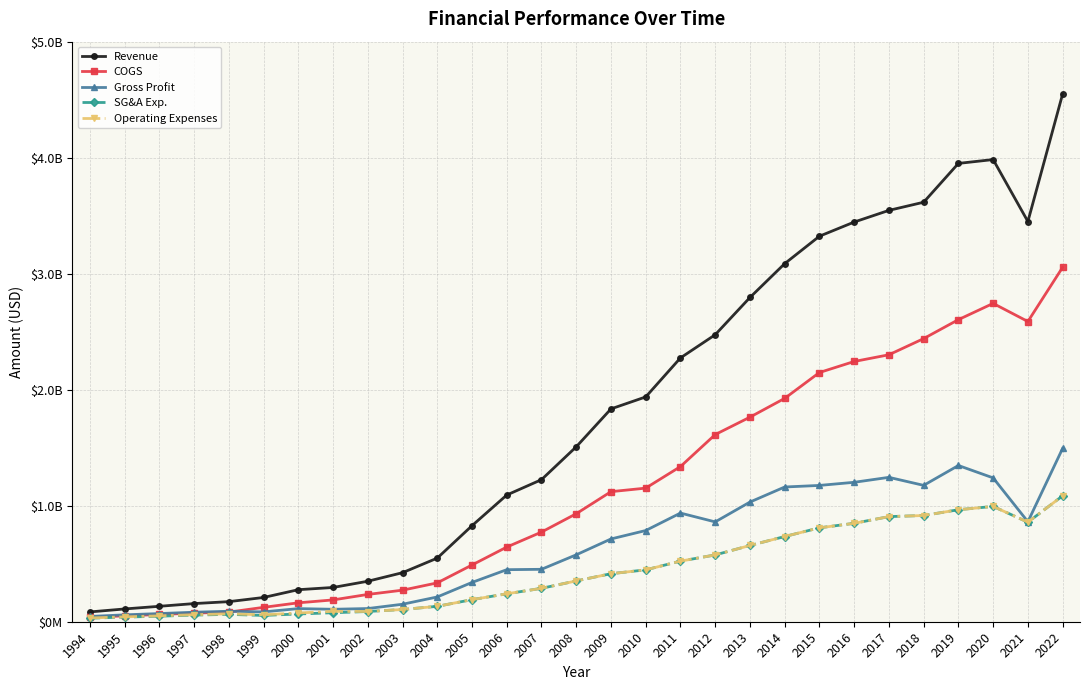

What are all the series names shown in the legend?

Revenue, COGS, Gross Profit, SG&A Exp., Operating Expenses